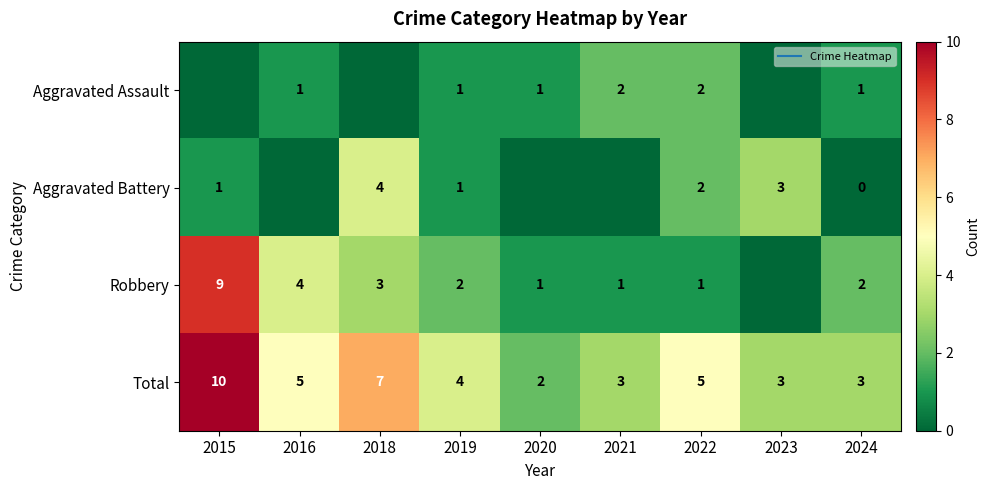

What is the sum of all Total values?

42